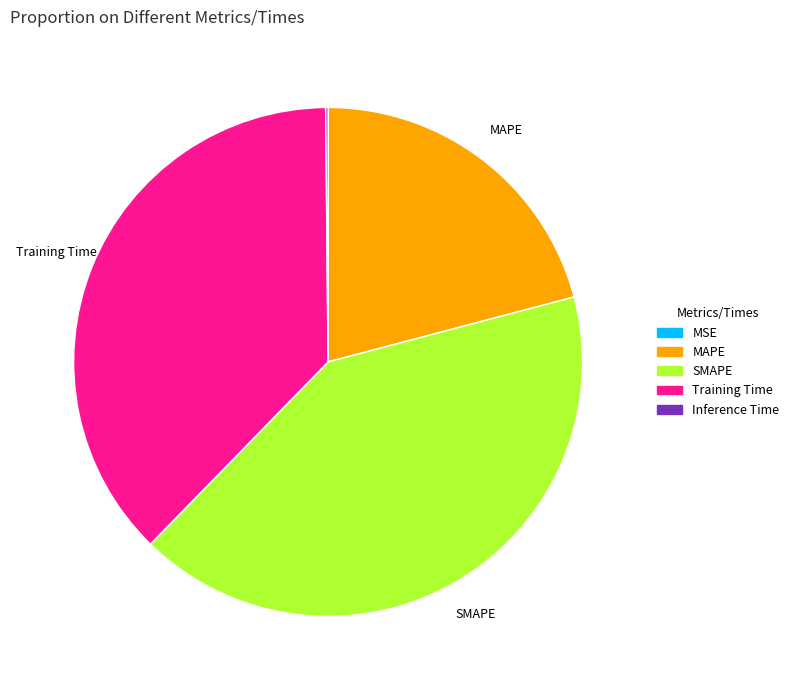

Between MAPE and Training Time, which is larger?

Training Time